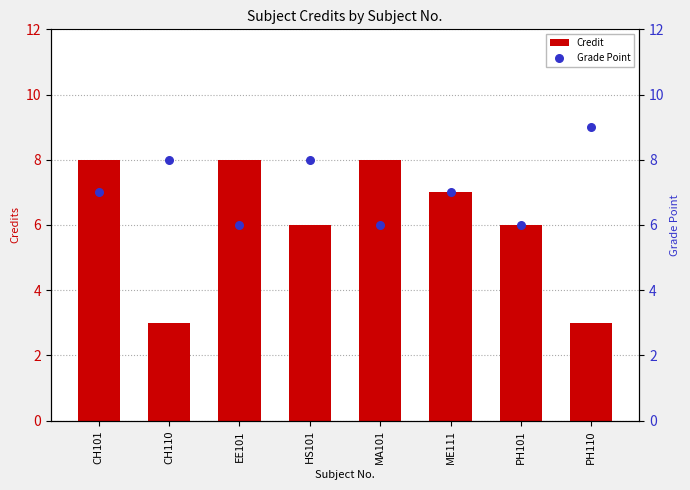

Which series has the widest spread of Y values?

Credit